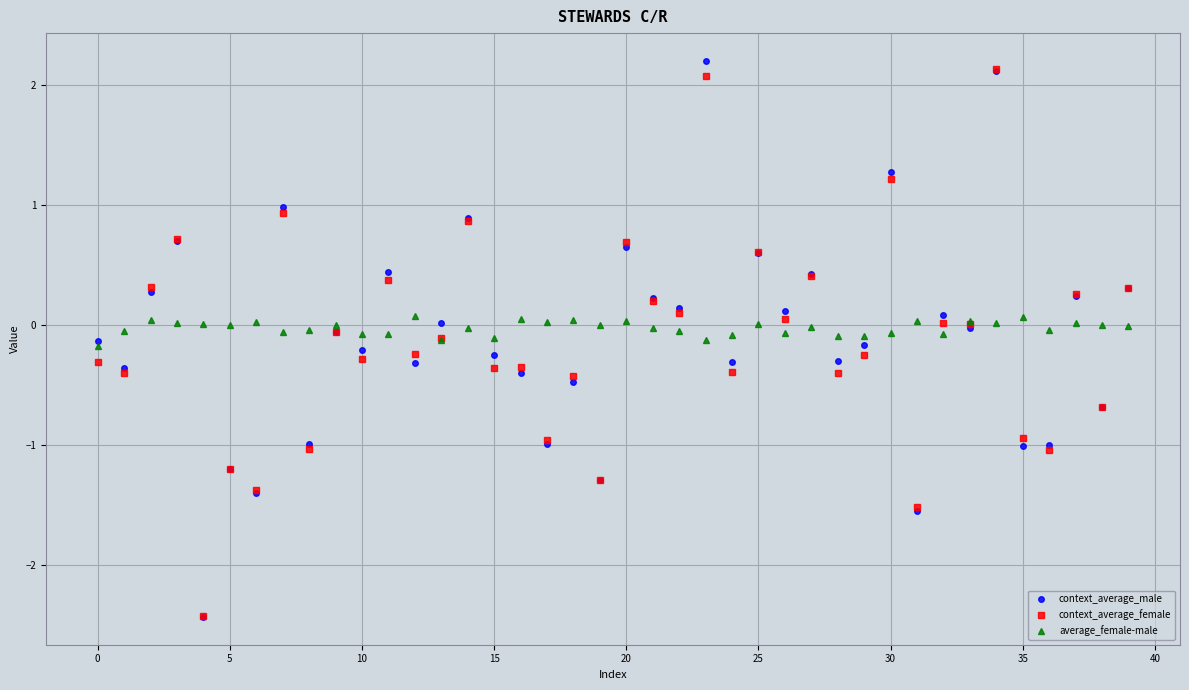

Which series has the largest total across all categories?

average_female-male